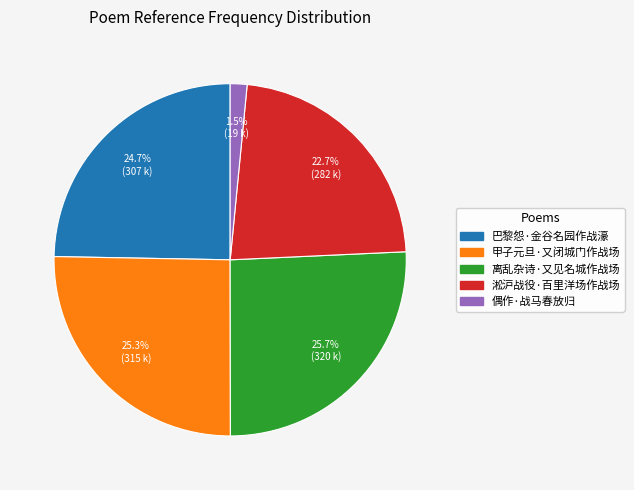

What percentage is the 离乱杂诗·又见名城作战场 slice, to the nearest percent?

26%